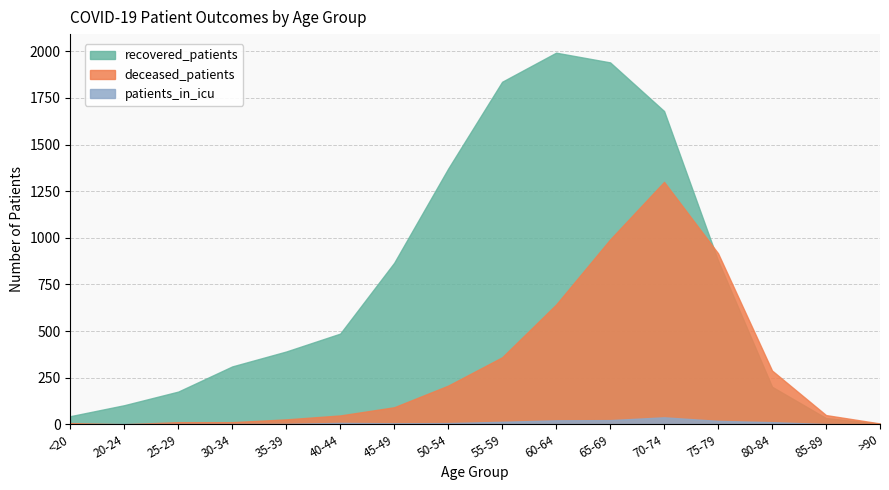

At which label does deceased_patients reach its peak?

70-74